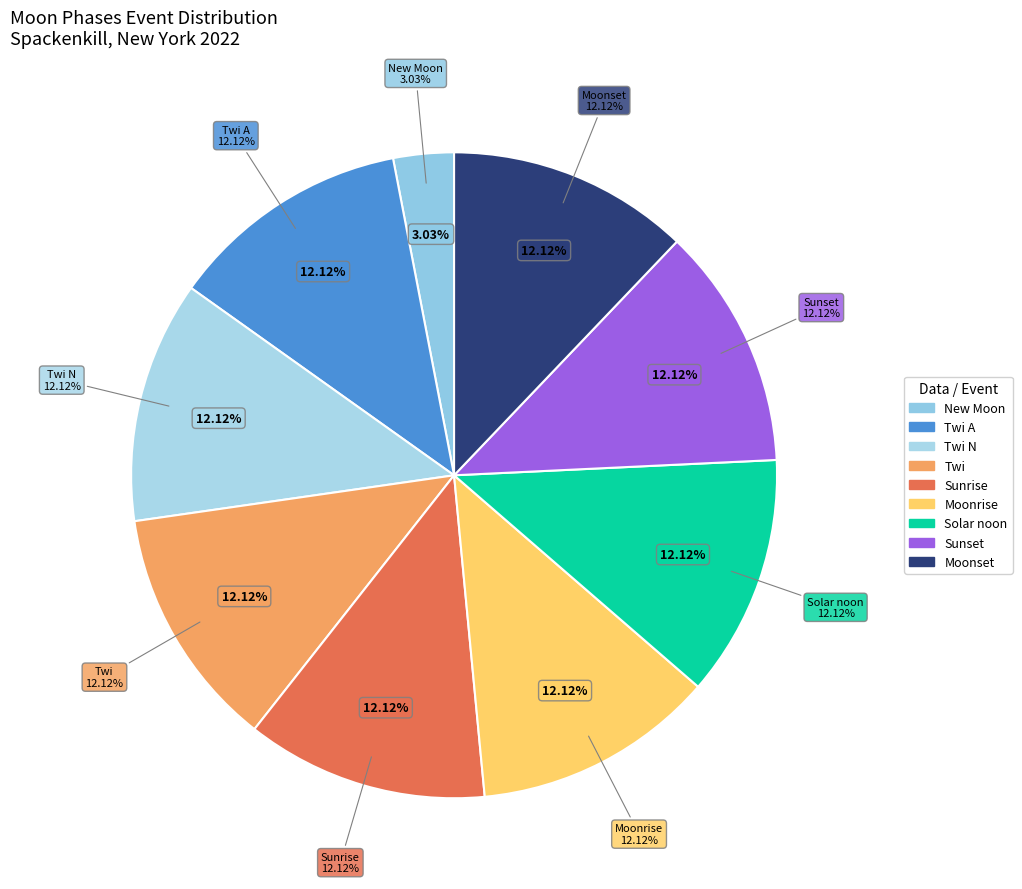

Which slice is the largest?

Twi A